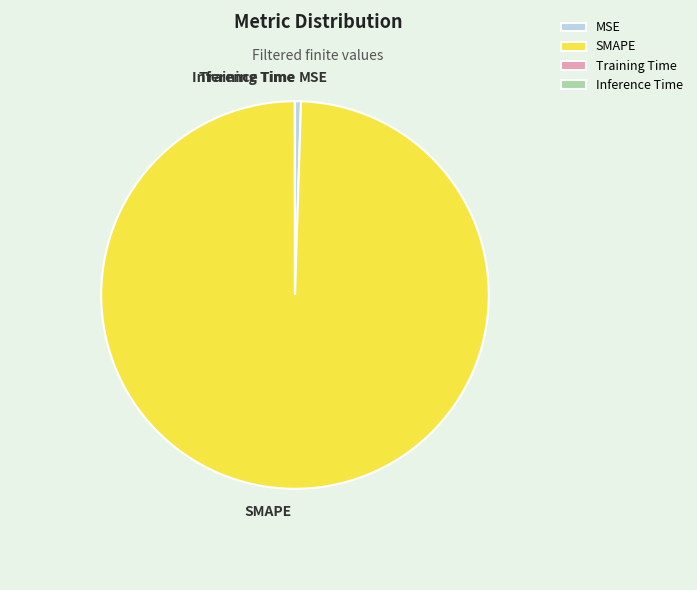

Which slice represents more than half of the pie?

SMAPE